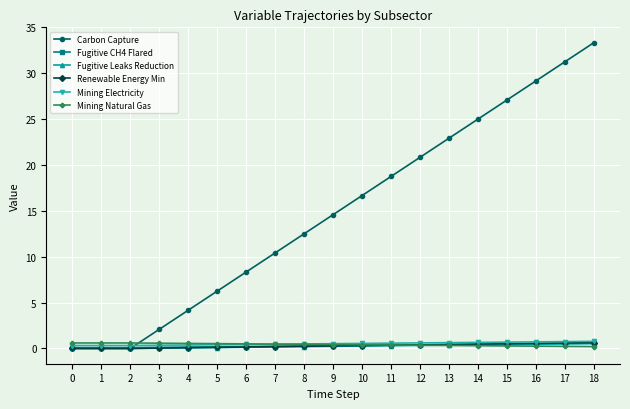

What value does the Carbon Capture series have at 7?

10.4